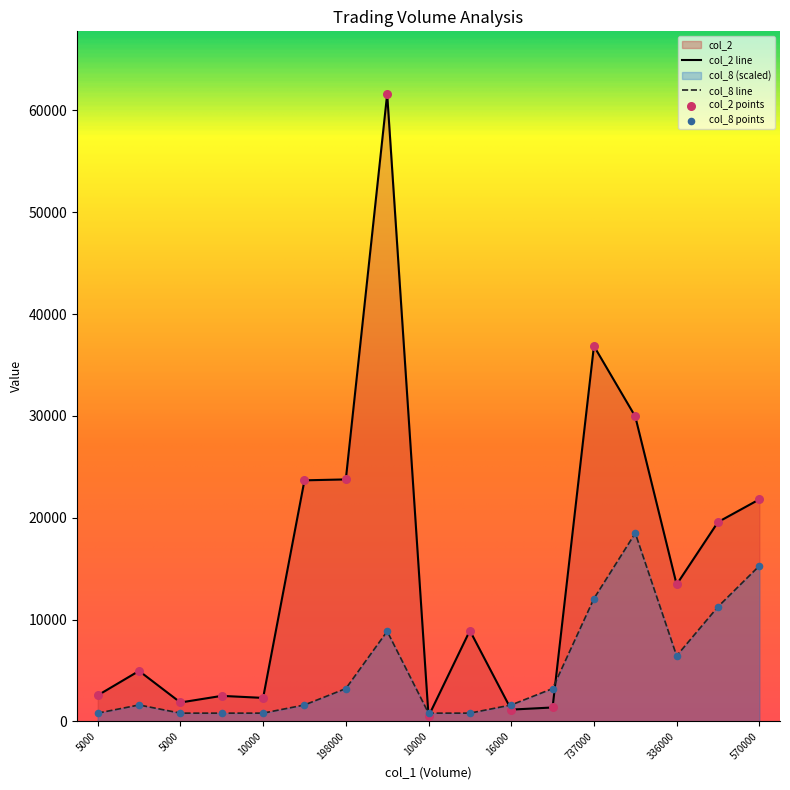

What is the total value across all series at 148000?

25277.2